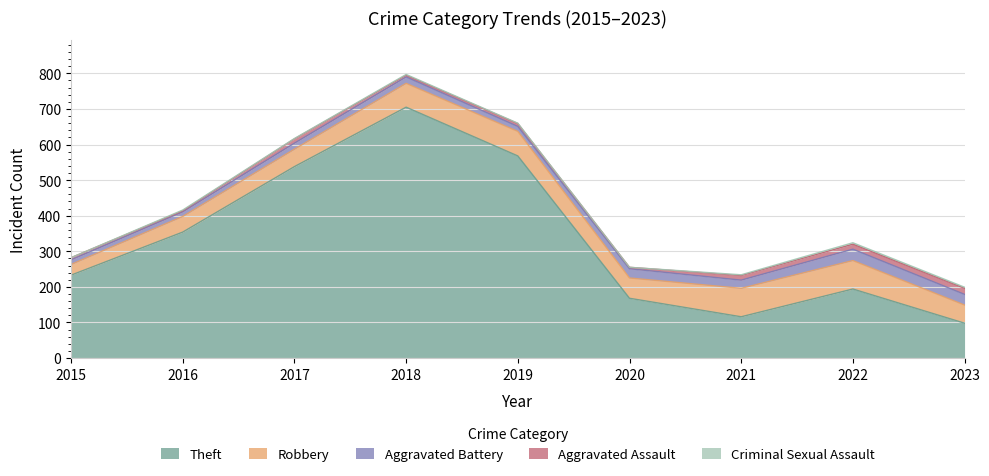

Count the number of categories in the chart.

9